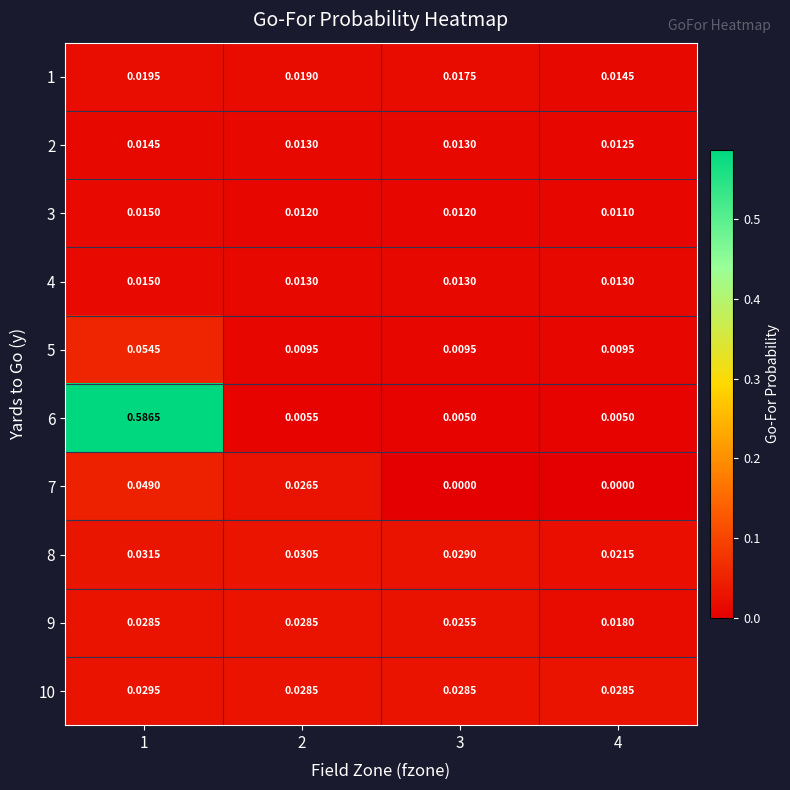

At which category is the sum across all series the highest?

1